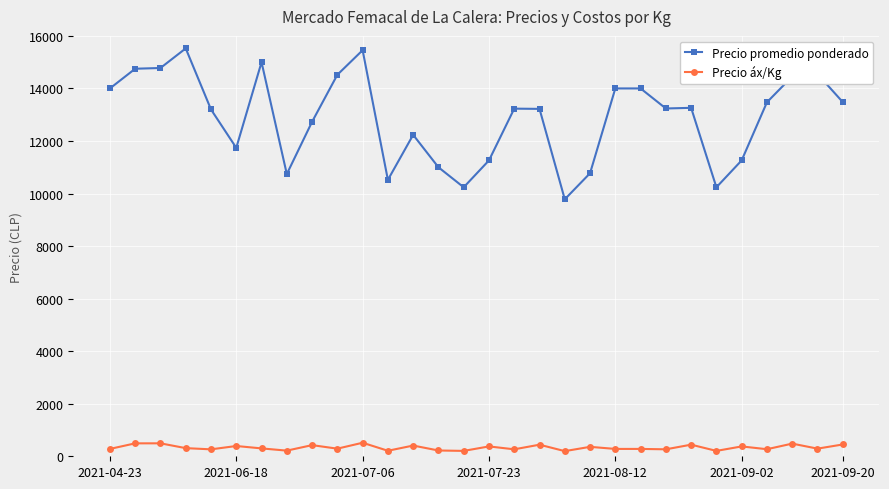

True or false: Precio promedio ponderado and Precio áx/Kg cross at least once.

False